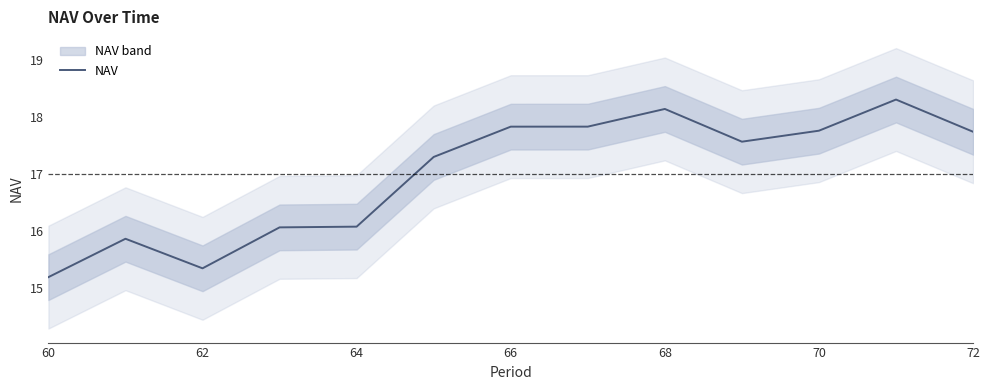

The value of NAV at 64 is 16.1. True or false?

True